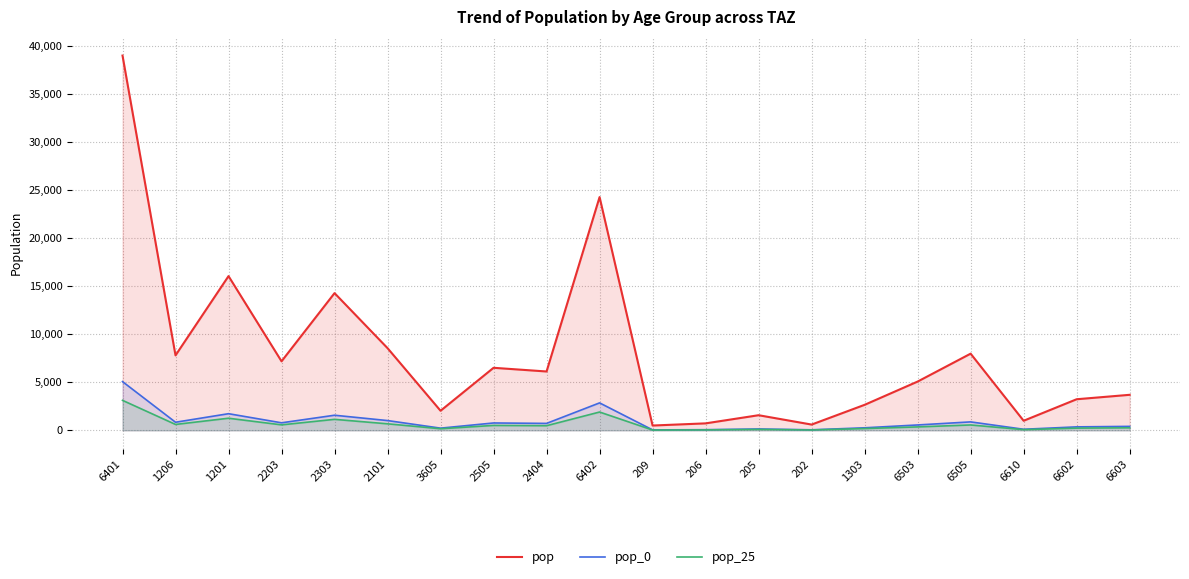

At how many categories does at least one series exceed 578?

19